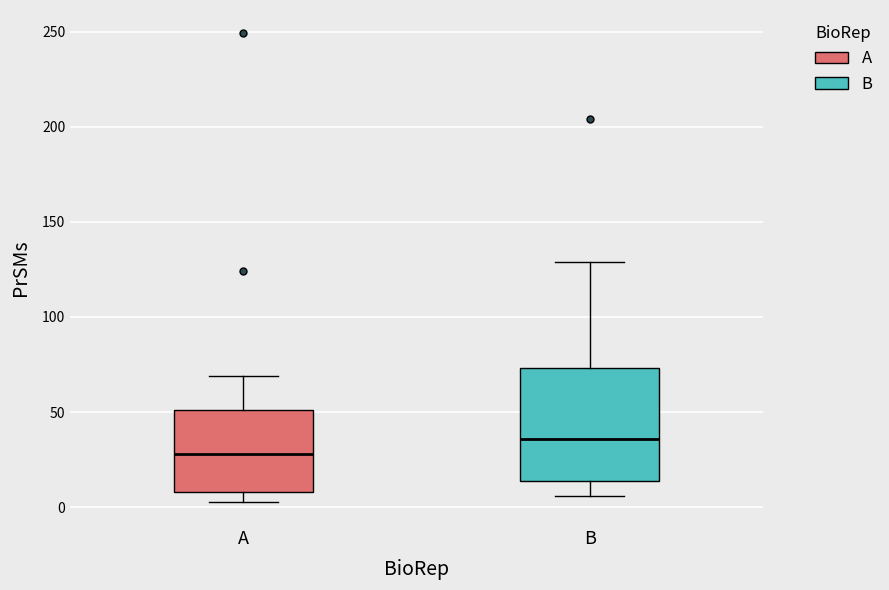

Reading left to right, read every box against the y-axis: the position of its median line, the range the box covers, and the ends of its whiskers. The values are not printed on the chart, so give them approximately, as read against the axis.

A: median 30, box 10 to 50, whiskers 5 to 70
B: median 35, box 15 to 75, whiskers 5 to 130